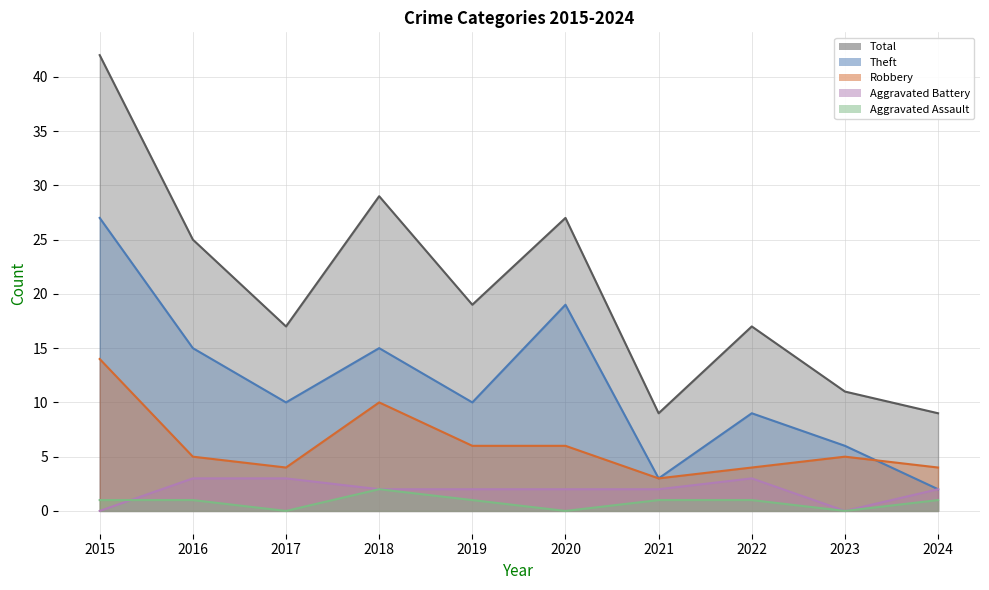

What is the approximate value of Robbery at 2024?

4